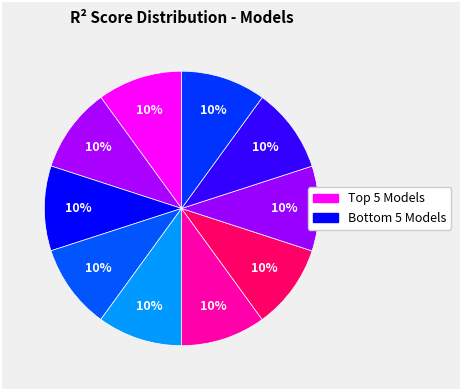

To the nearest percent, what is the average slice percentage?

10%